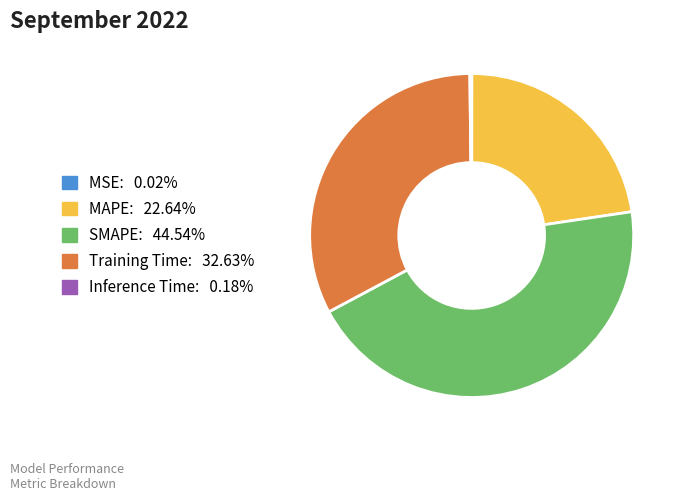

Is there any slice that represents more than half of the pie?

No